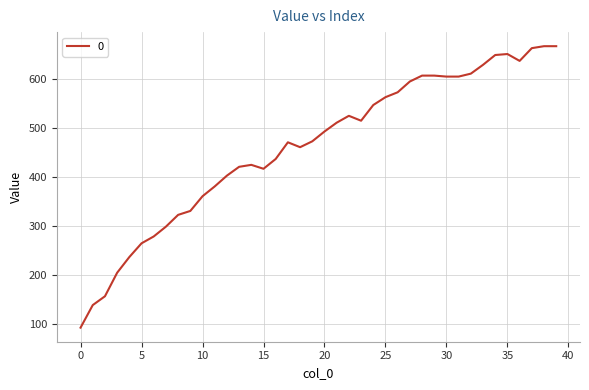

What is the average value?

461